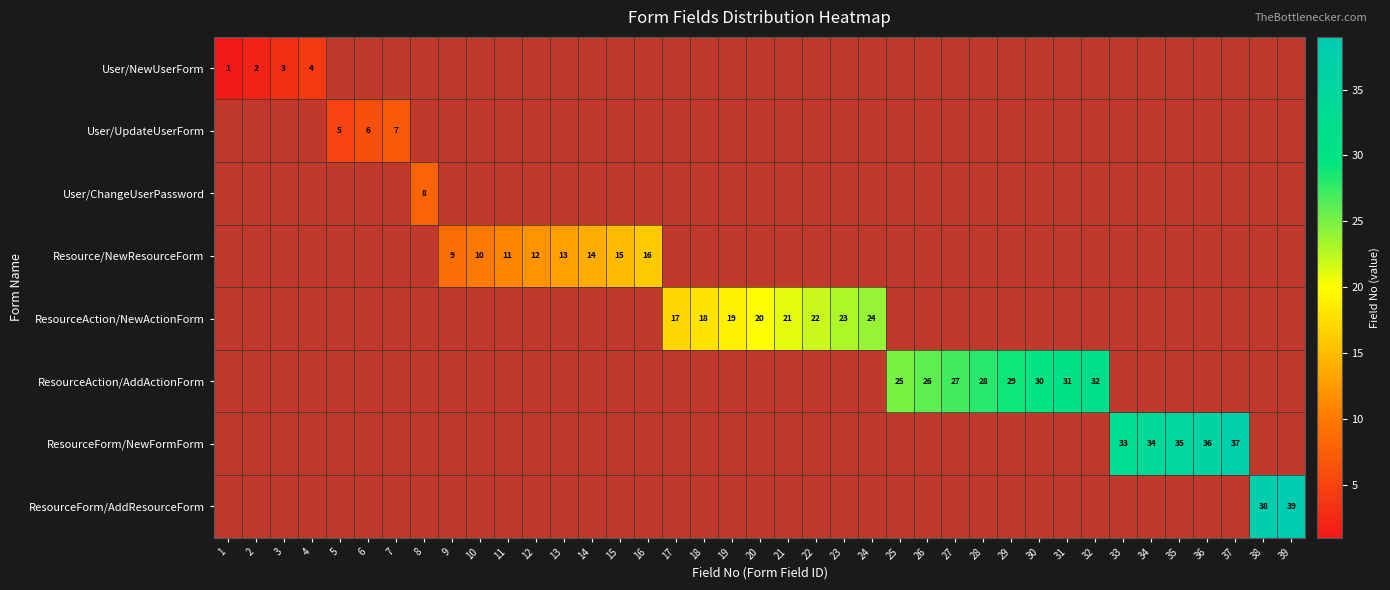

Is it true that ResourceForm/AddResourceForm equals 39 at 39?

True